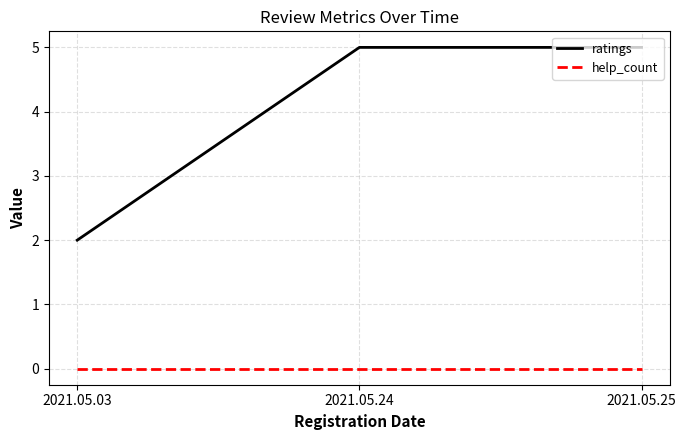

What is the average value of the ratings series?

4